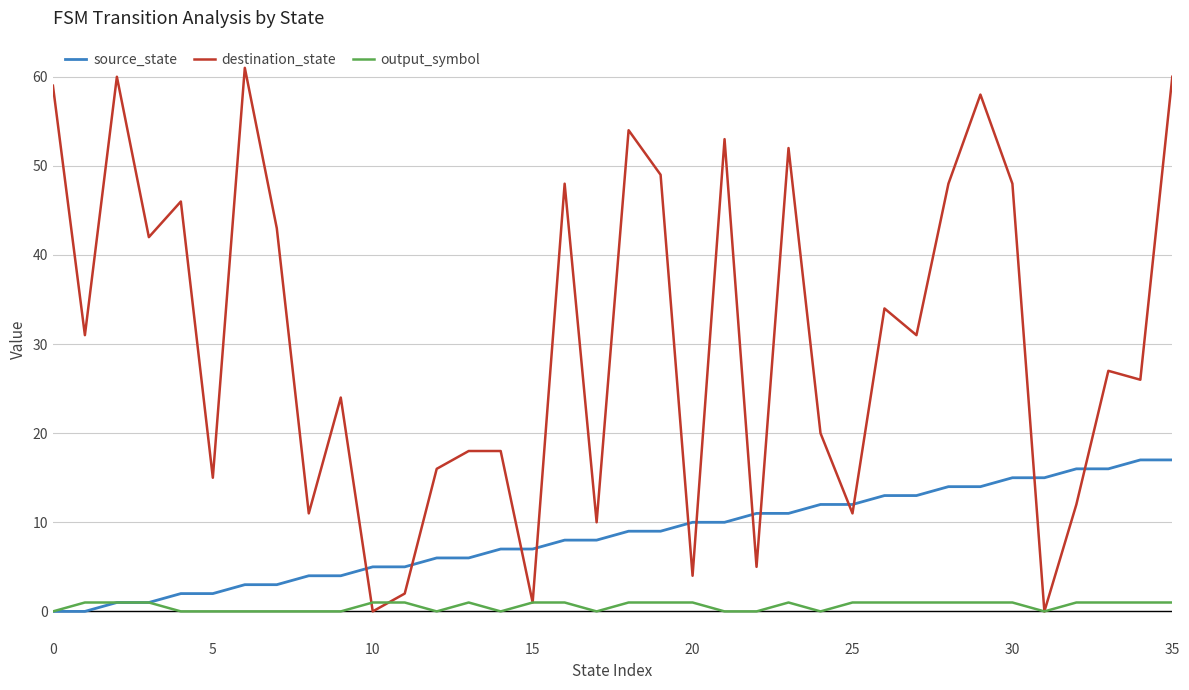

List the series in order of their peak value, lowest first.

output_symbol, source_state, destination_state